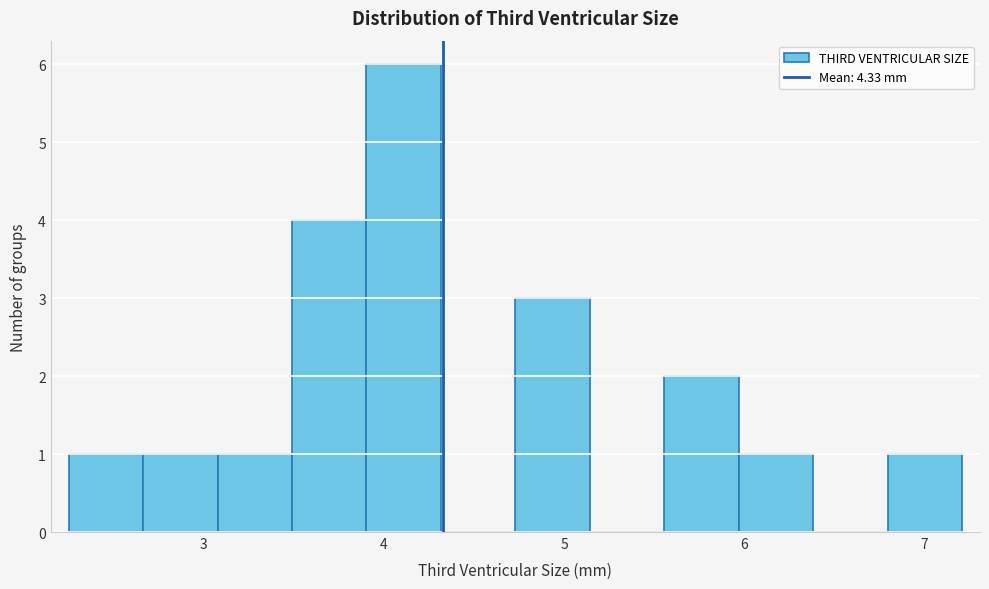

Reading left to right, transcribe this chart: for each bar, give the range it covers on the x-axis and its height. Neither the bar edges nor the heights are printed on the chart, so give them approximately, as read against the axes.

2.3 to 2.7: 1
2.7 to 3.1: 1
3.1 to 3.5: 1
3.5 to 3.9: 4
3.9 to 4.3: 6
4.3 to 4.7: 0
4.7 to 5.1: 3
5.1 to 5.6: 0
5.6 to 6.0: 2
6.0 to 6.4: 1
6.4 to 6.8: 0
6.8 to 7.2: 1